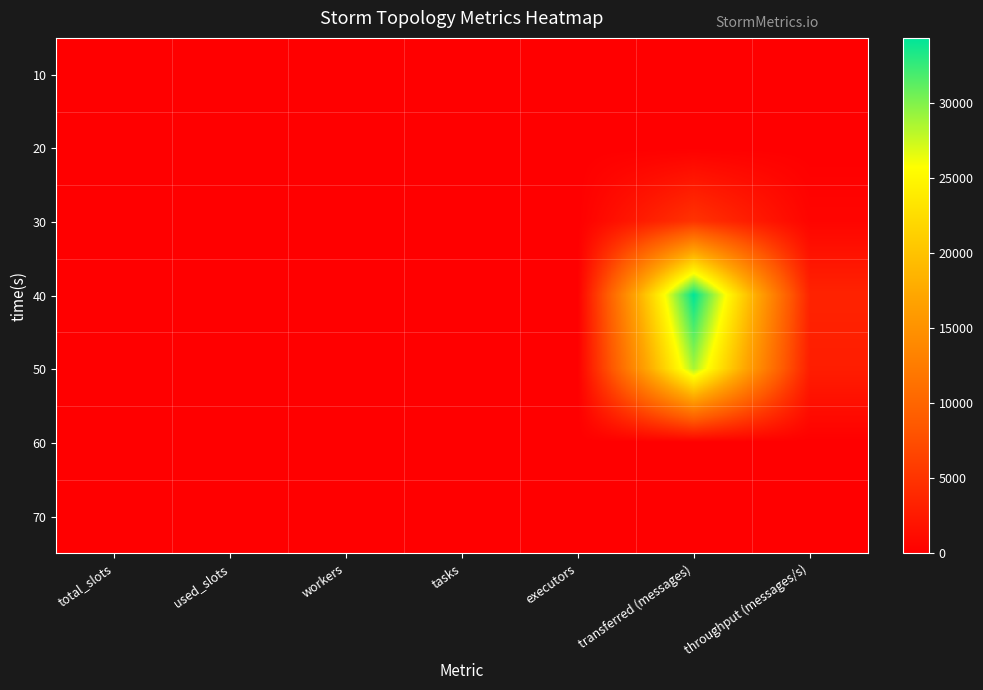

How many series are shown in this chart?

7